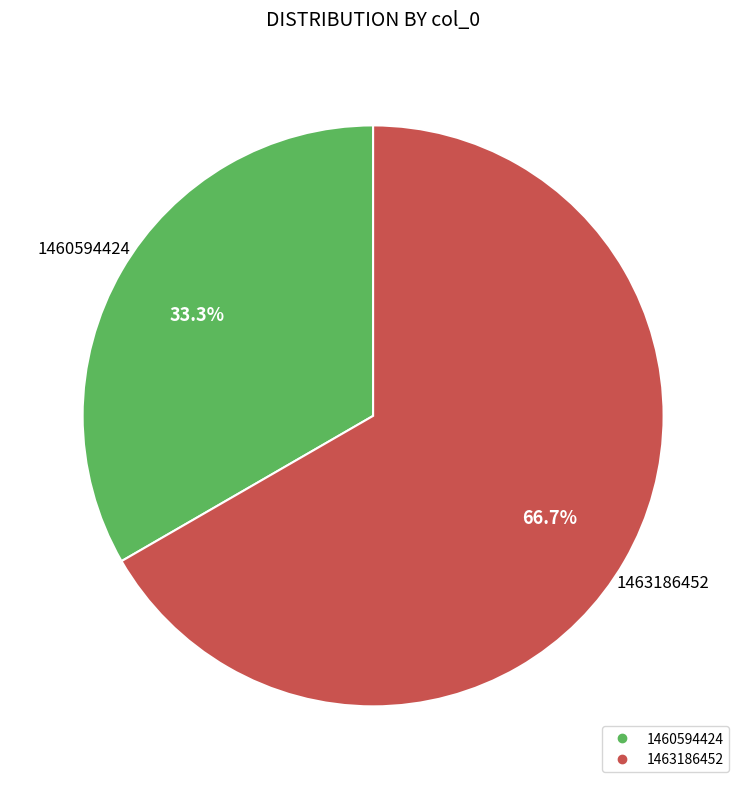

Is there a majority slice in this chart?

Yes